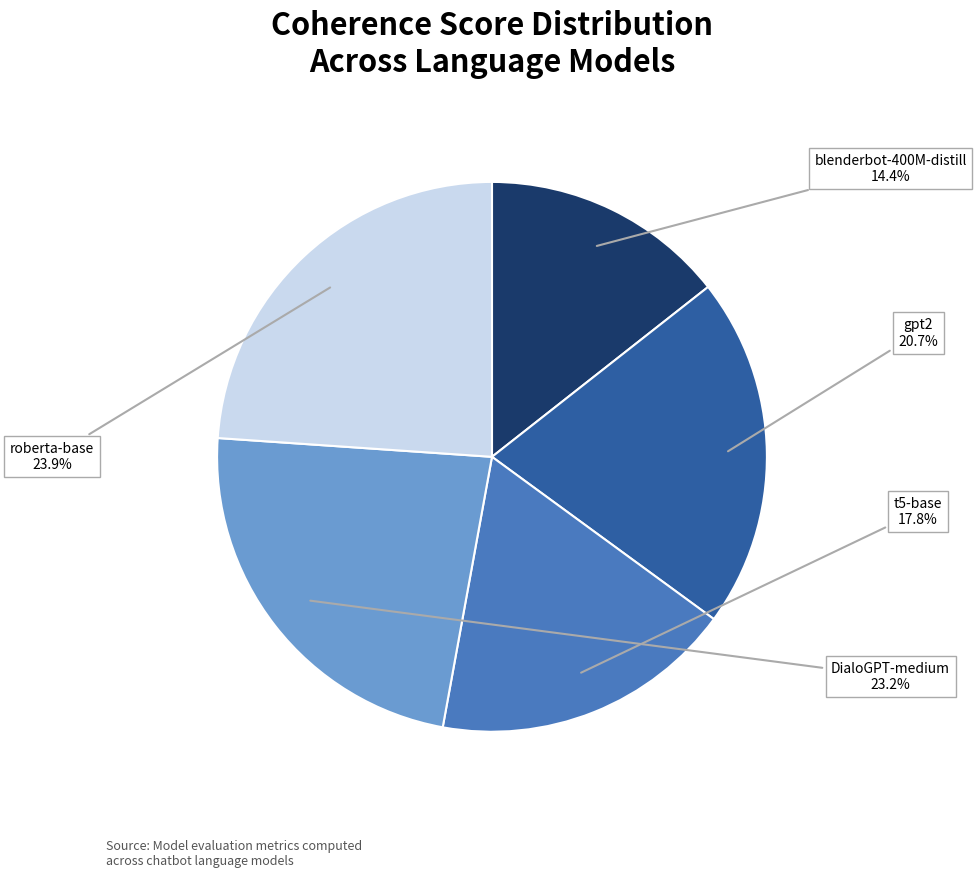

Is there a majority slice in this chart?

No